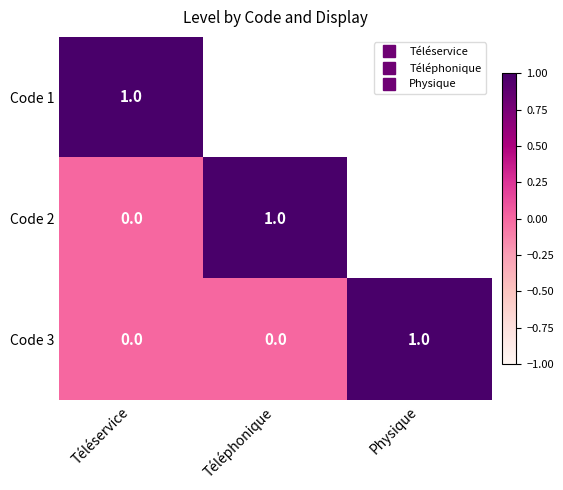

At how many categories does at least one series exceed 0?

3